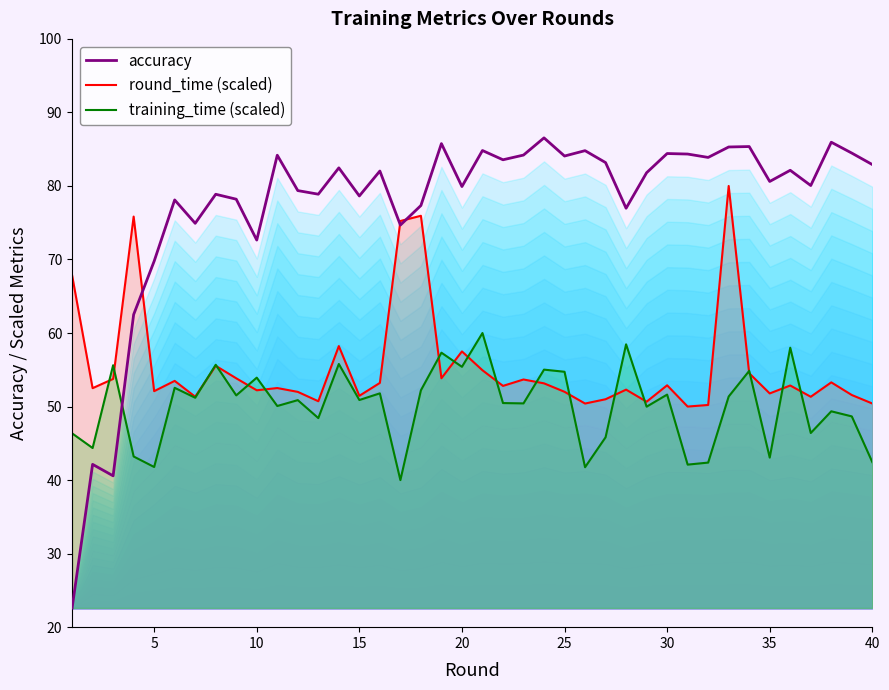

What is the average value?

77.3